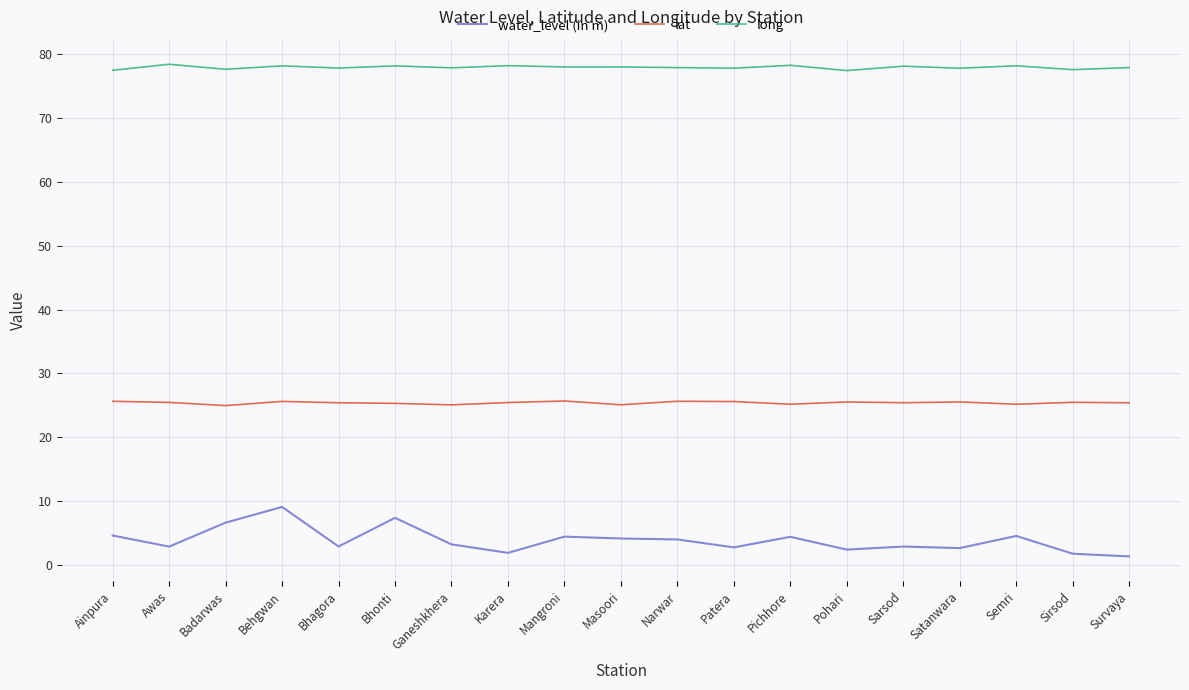

What is the sum of the water_level (in m) values at Semri and Satanwara?

7.3